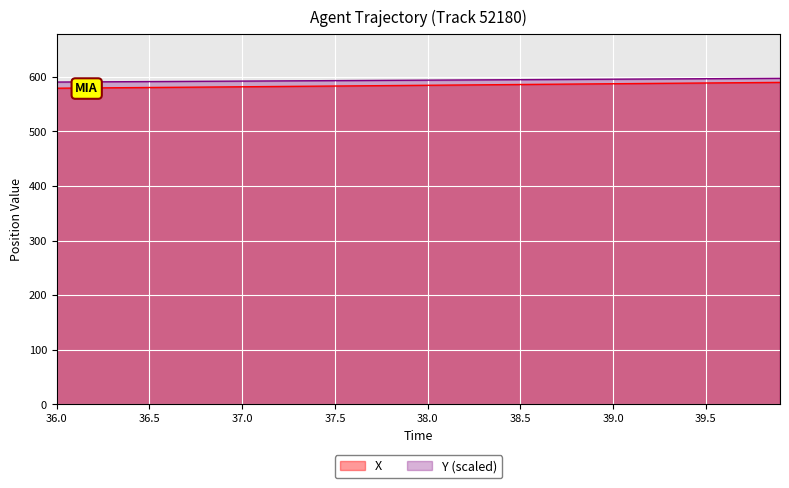

How many data points in X are less than 584?

19